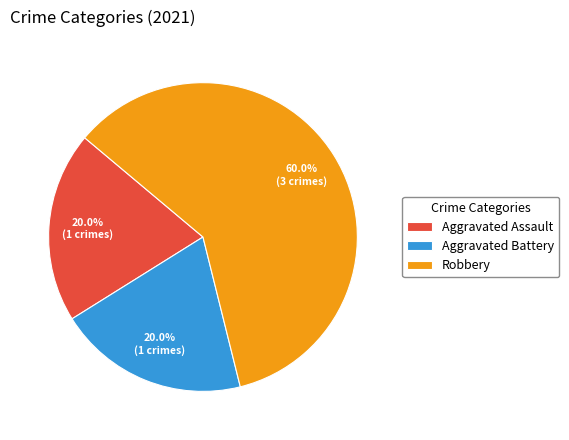

Approximately how many times larger is the value at Robbery compared to Aggravated Battery?

3.0